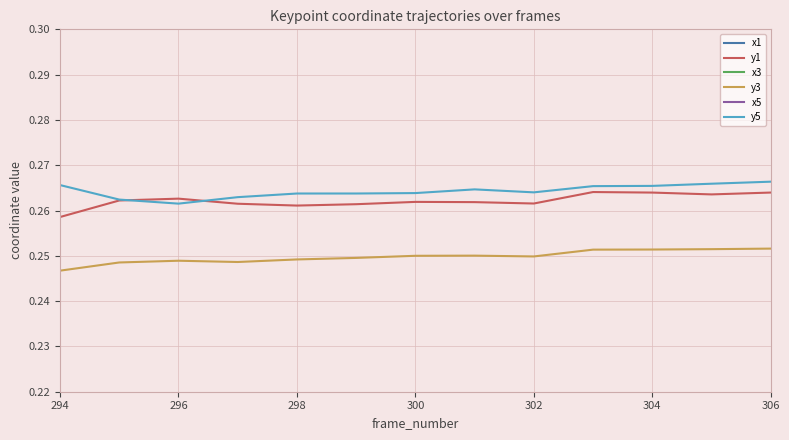

Where is y3 nearest to the value 0?

294